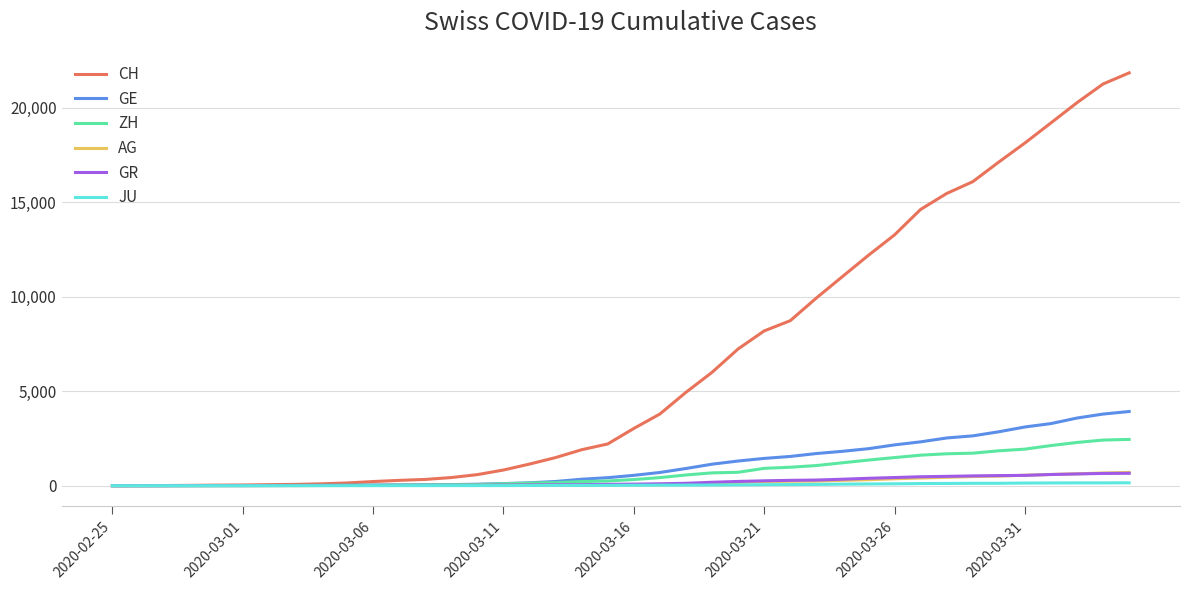

Which series has the largest total across all categories?

CH